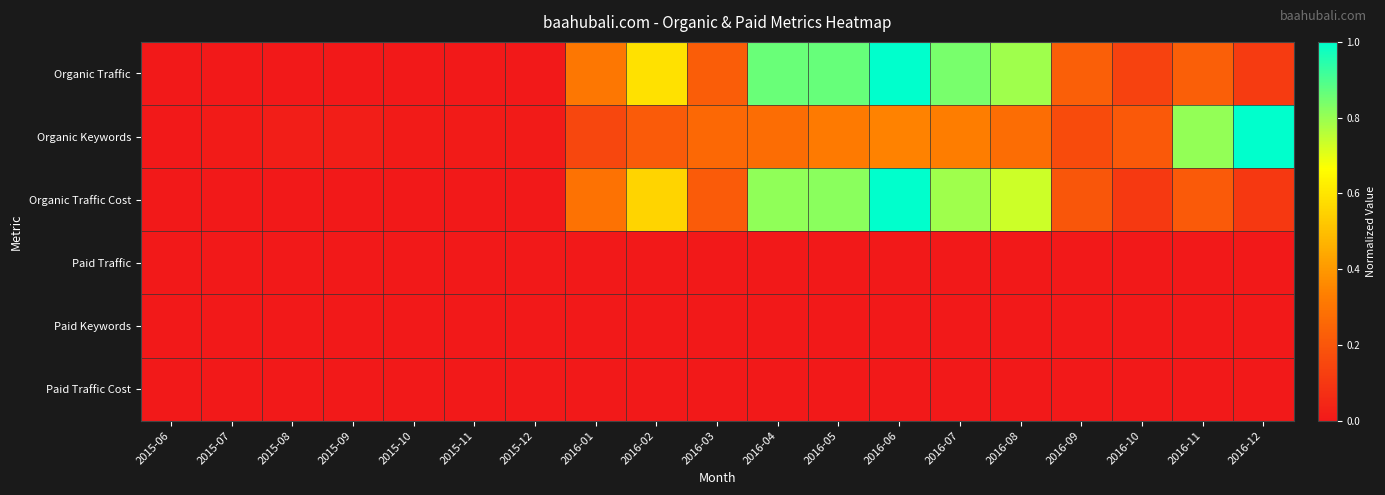

Reading right to left, extract all data points from this chart.

Organic Traffic: 2016-12=0.1	2016-11=0.2	2016-10=0.1	2016-09=0.2	2016-08=0.8	2016-07=0.8	2016-06=1.0	2016-05=0.9	2016-04=0.9	2016-03=0.2	2016-02=0.6	2016-01=0.3	2015-12=0.0	2015-11=0.0	2015-10=0.0	2015-09=0.0	2015-08=0.0	2015-07=0.0	2015-06=0.0
Organic Keywords: 2016-12=1.0	2016-11=0.8	2016-10=0.2	2016-09=0.2	2016-08=0.3	2016-07=0.3	2016-06=0.3	2016-05=0.3	2016-04=0.3	2016-03=0.3	2016-02=0.2	2016-01=0.1	2015-12=0.0	2015-11=0.0	2015-10=0.0	2015-09=0.0	2015-08=0.0	2015-07=0.0	2015-06=0.0
Organic Traffic Cost: 2016-12=0.1	2016-11=0.2	2016-10=0.1	2016-09=0.2	2016-08=0.7	2016-07=0.8	2016-06=1.0	2016-05=0.8	2016-04=0.8	2016-03=0.2	2016-02=0.6	2016-01=0.3	2015-12=0.0	2015-11=0.0	2015-10=0.0	2015-09=0.0	2015-08=0.0	2015-07=0.0	2015-06=0.0
Paid Traffic: 2016-12=0.0	2016-11=0.0	2016-10=0.0	2016-09=0.0	2016-08=0.0	2016-07=0.0	2016-06=0.0	2016-05=0.0	2016-04=0.0	2016-03=0.0	2016-02=0.0	2016-01=0.0	2015-12=0.0	2015-11=0.0	2015-10=0.0	2015-09=0.0	2015-08=0.0	2015-07=0.0	2015-06=0.0
Paid Keywords: 2016-12=0.0	2016-11=0.0	2016-10=0.0	2016-09=0.0	2016-08=0.0	2016-07=0.0	2016-06=0.0	2016-05=0.0	2016-04=0.0	2016-03=0.0	2016-02=0.0	2016-01=0.0	2015-12=0.0	2015-11=0.0	2015-10=0.0	2015-09=0.0	2015-08=0.0	2015-07=0.0	2015-06=0.0
Paid Traffic Cost: 2016-12=0.0	2016-11=0.0	2016-10=0.0	2016-09=0.0	2016-08=0.0	2016-07=0.0	2016-06=0.0	2016-05=0.0	2016-04=0.0	2016-03=0.0	2016-02=0.0	2016-01=0.0	2015-12=0.0	2015-11=0.0	2015-10=0.0	2015-09=0.0	2015-08=0.0	2015-07=0.0	2015-06=0.0